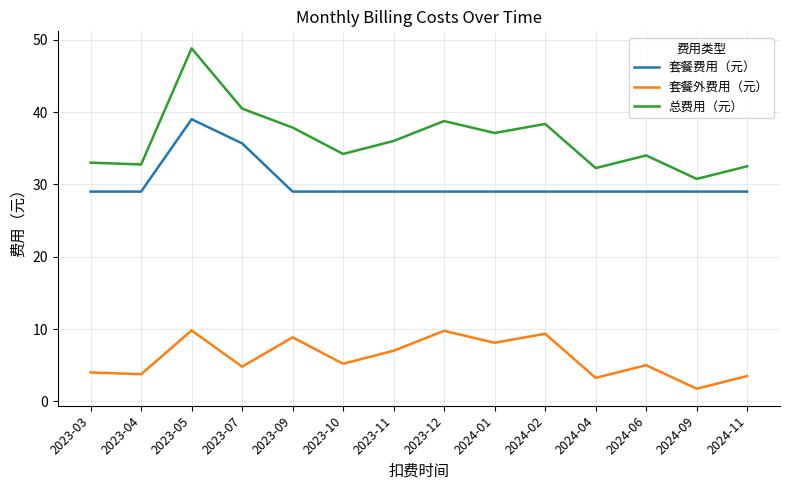

What is the total value across all series at 2023-10?

68.4